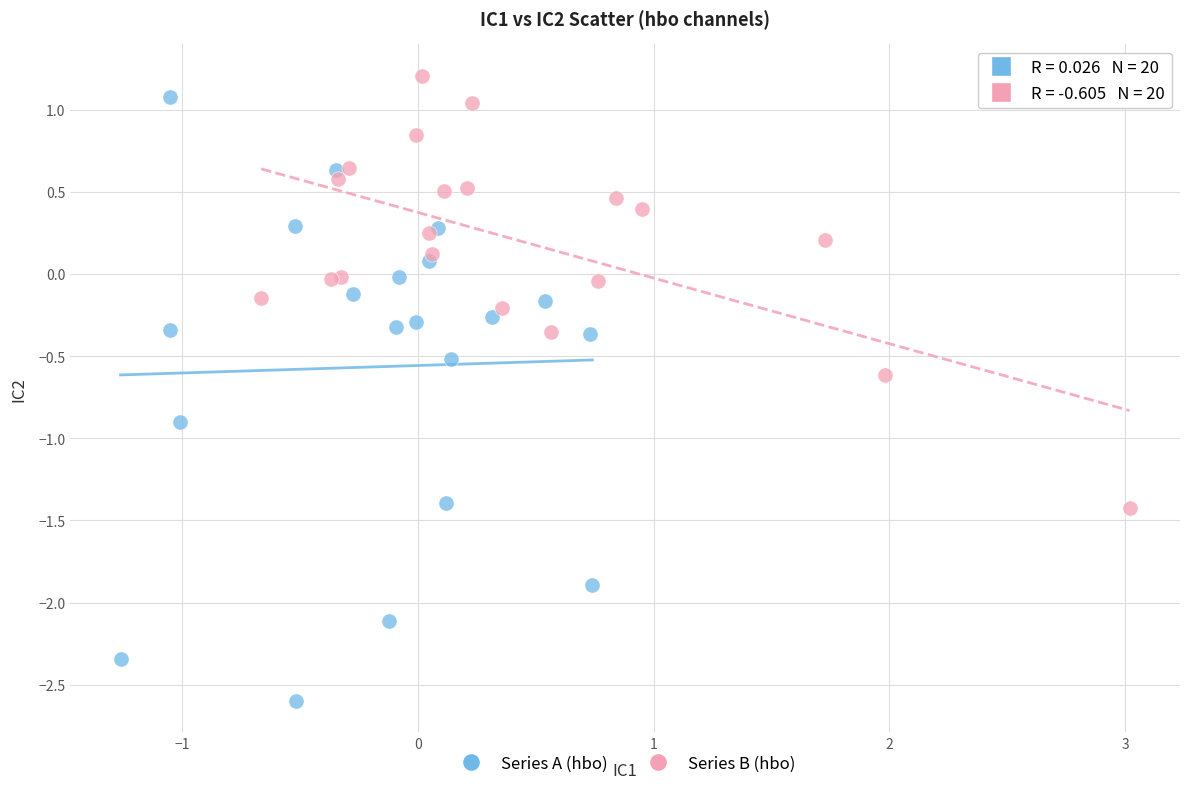

Which series reaches the minimum Y coordinate?

Series A (hbo)